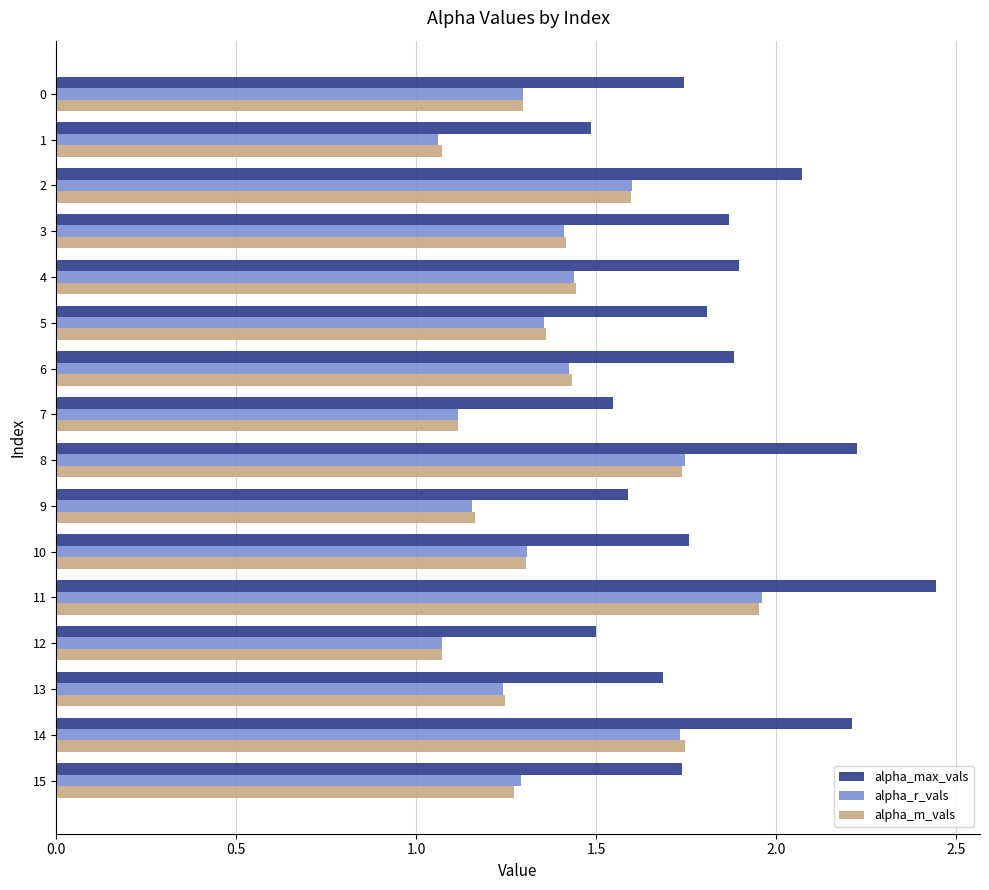

What is the sum of all alpha_max_vals values?

29.5